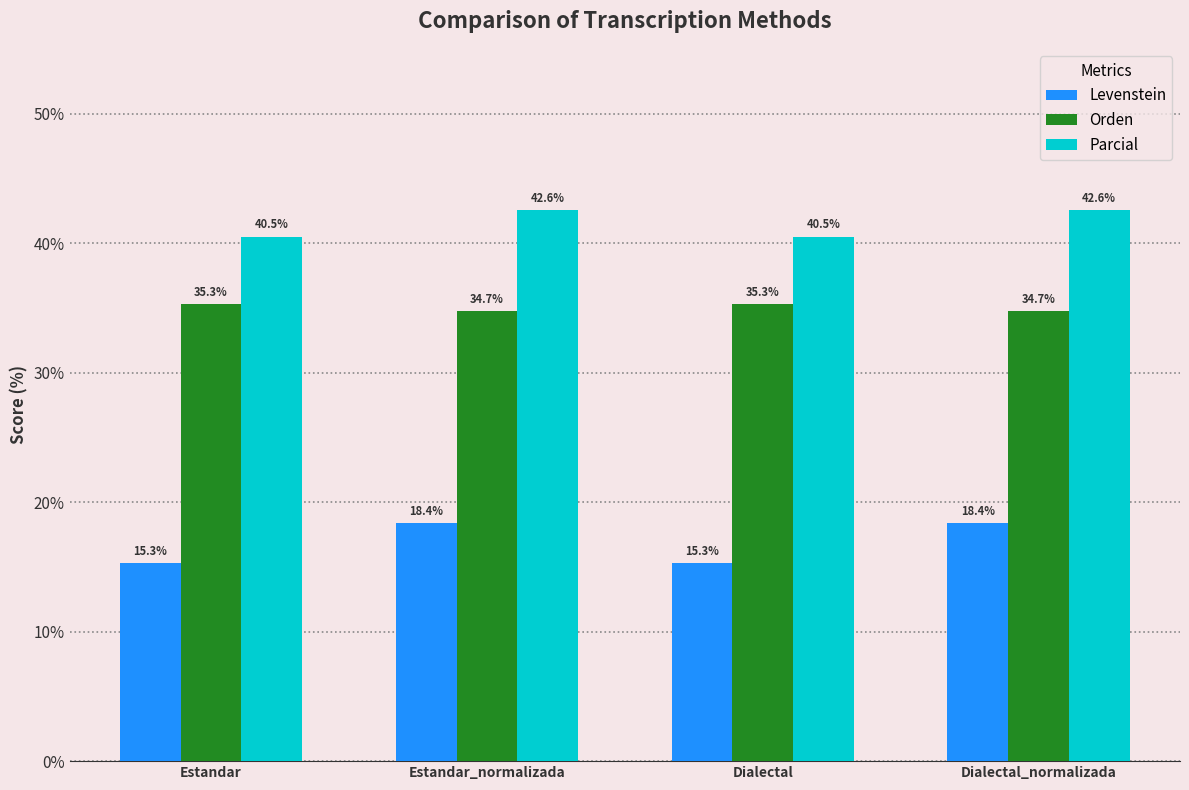

What is the lowest value of the Orden series?

34.7